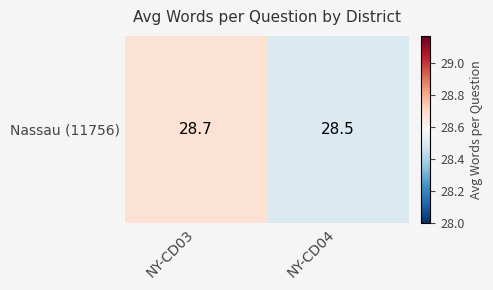

Count the number of data series in this chart.

1